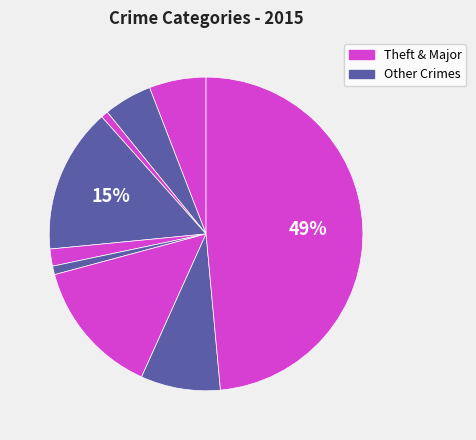

How many slices are in this pie chart?

9